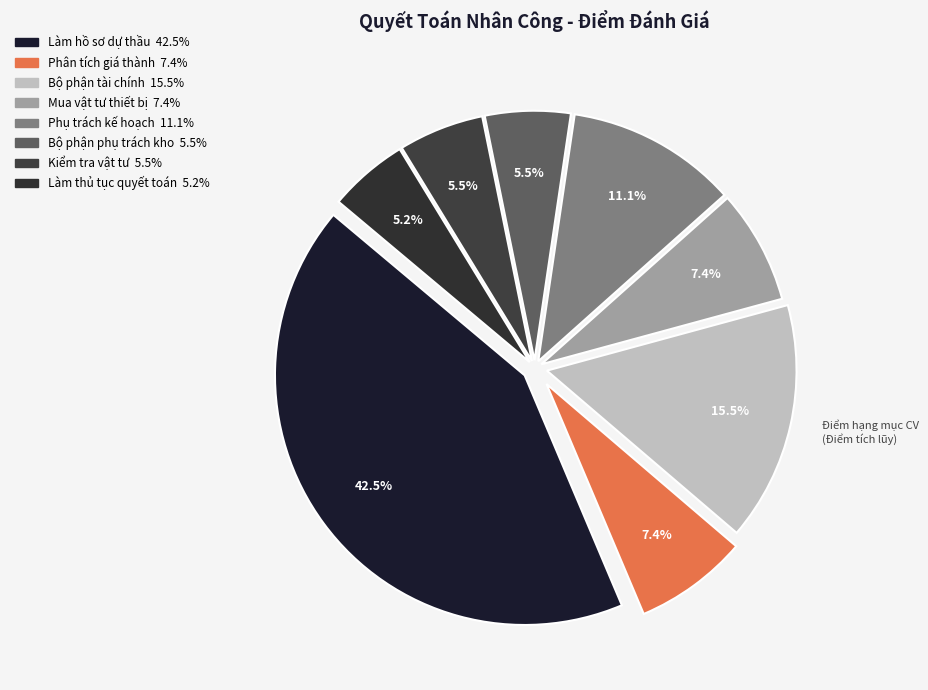

How many segments does this pie chart have?

8